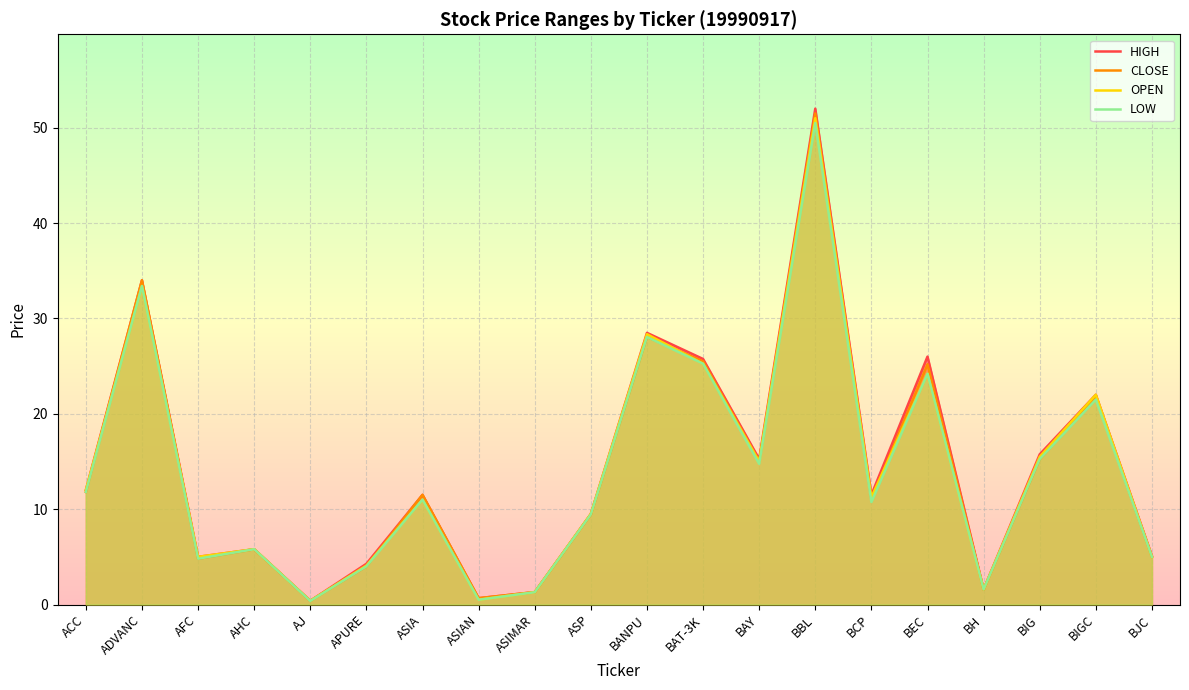

Which series has the largest range (max minus min)?

HIGH